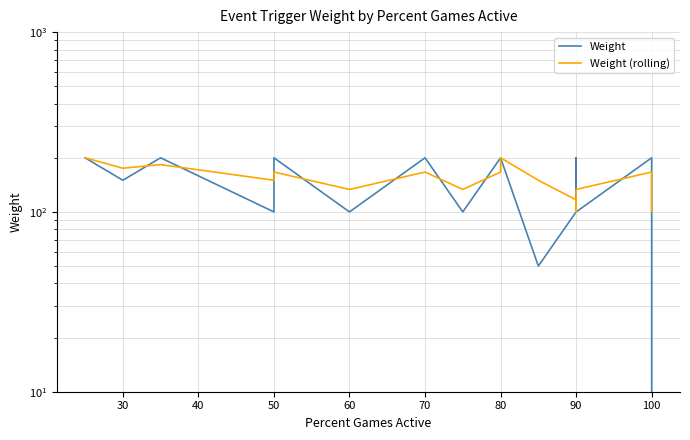

Is this an area chart (filled region under the line)?

No